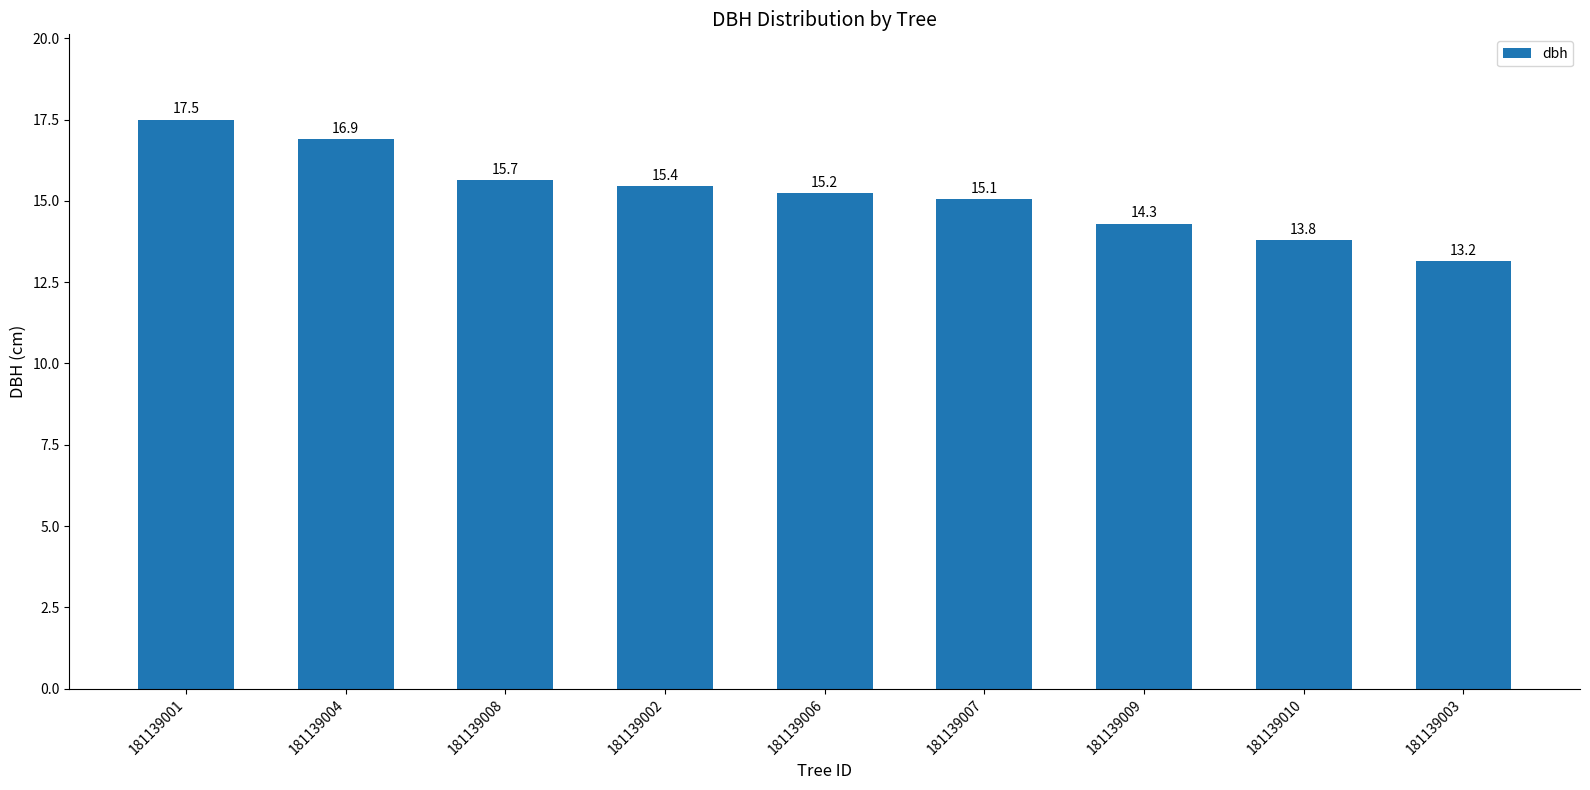

What is the greatest value displayed?

17.5